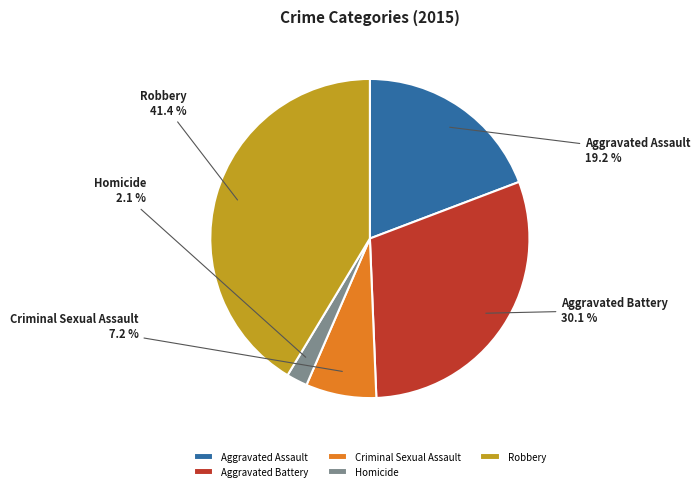

Which category has the smallest portion of the pie?

Homicide